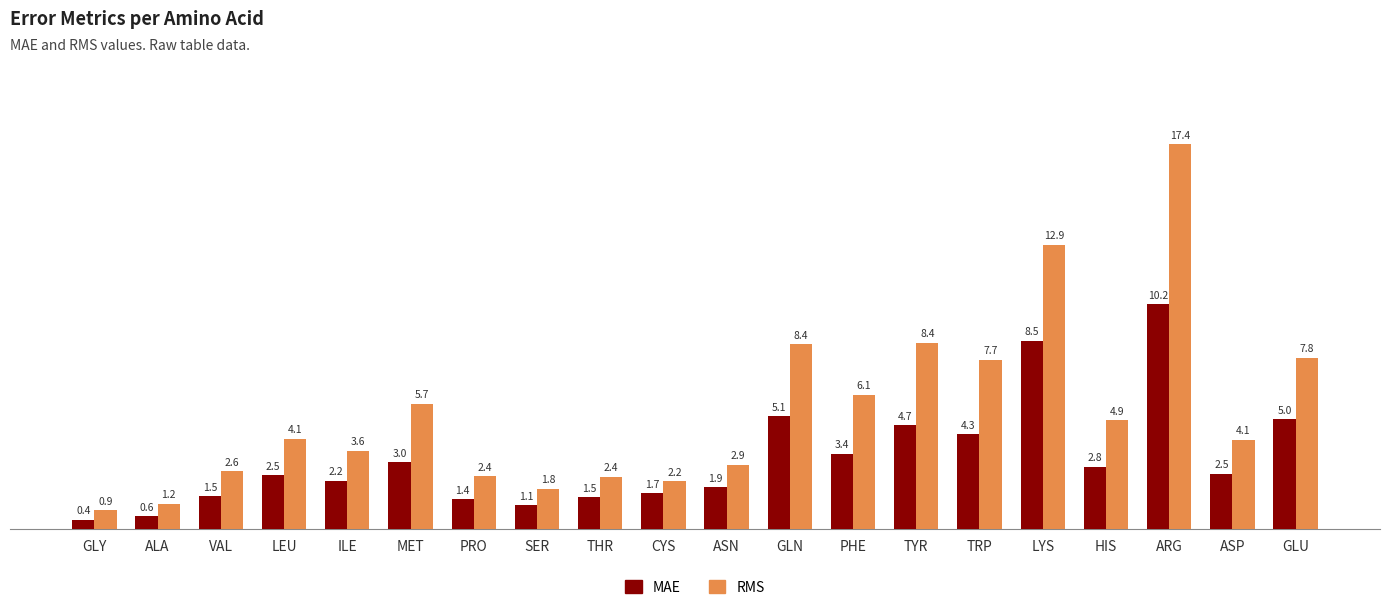

What position from the right is PRO?

14